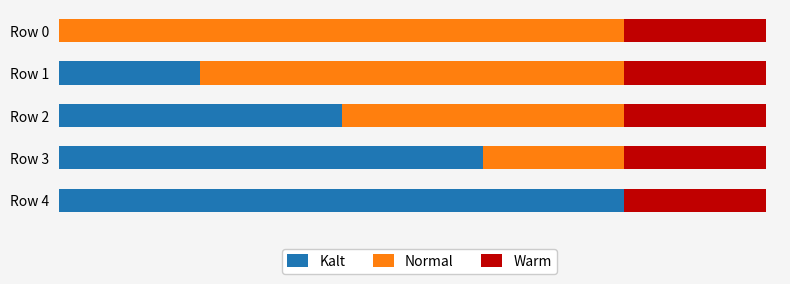

What is the value of the Kalt bar at the 2nd from the left?

1.0